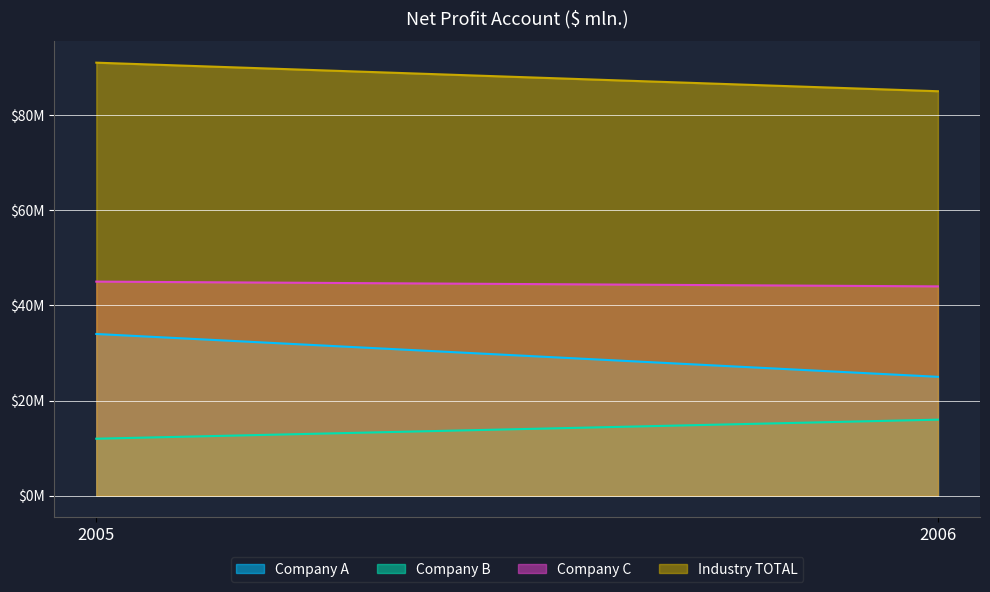

Reading left to right, transcribe all the data shown in this chart.

Company A: 2005=34	2006=25
Company B: 2005=12	2006=16
Company C: 2005=45	2006=44
Industry TOTAL: 2005=91	2006=85